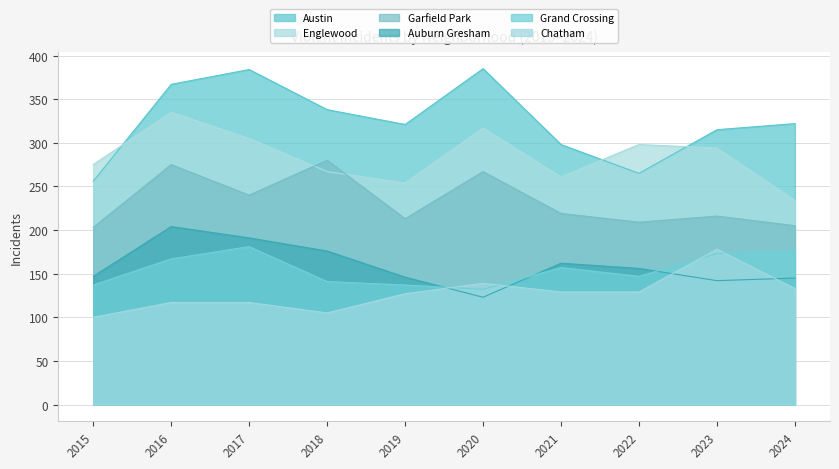

True or false: Auburn Gresham and Austin intersect in this chart.

False